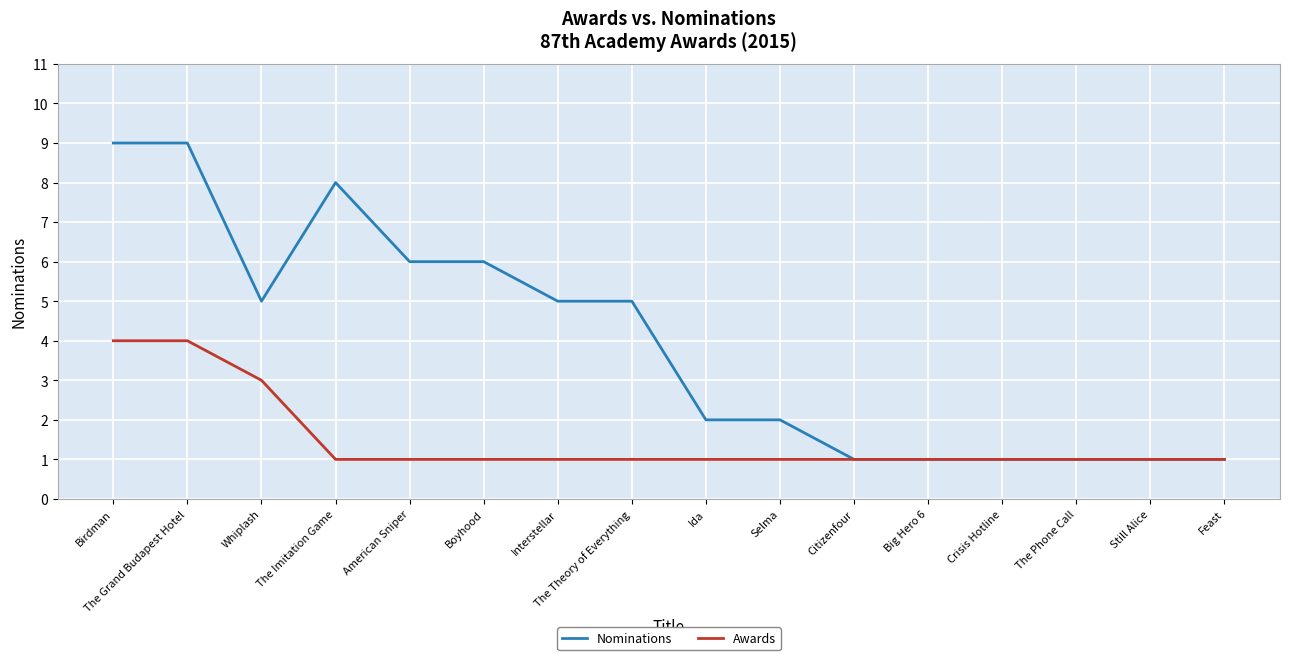

List the series in order of their peak value, highest first.

Nominations, Awards